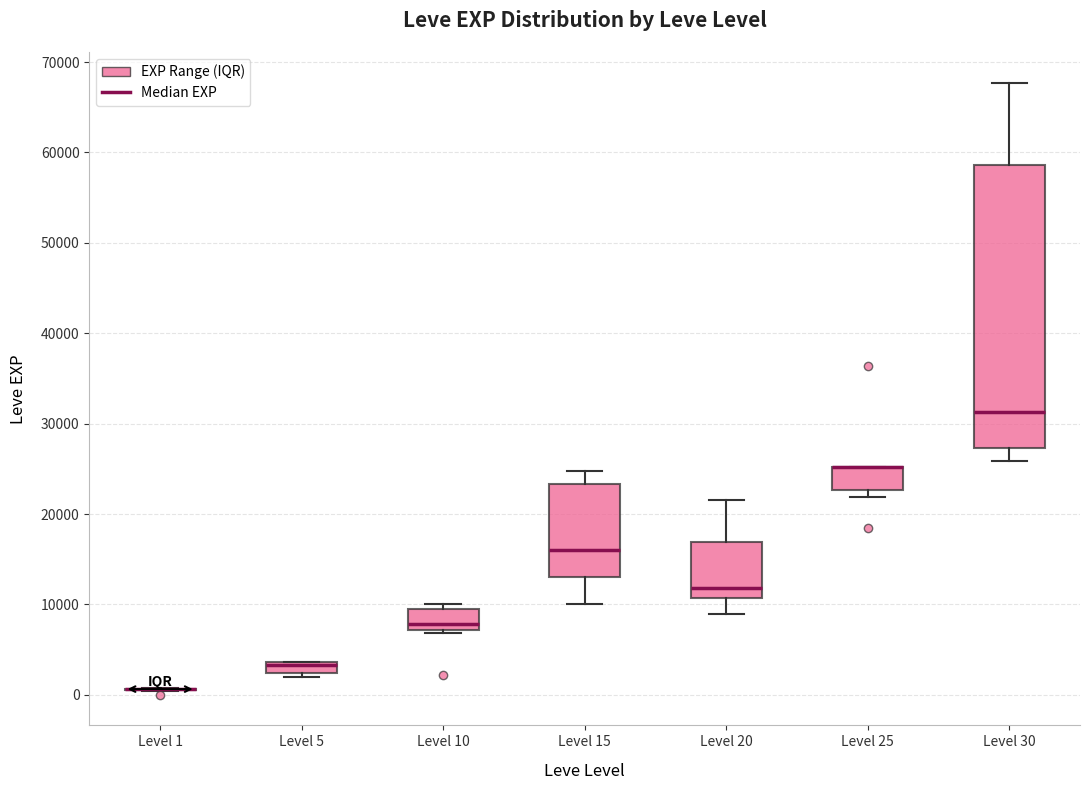

Comparing the boxes themselves (not the whiskers), which one is the tallest?

Level 30